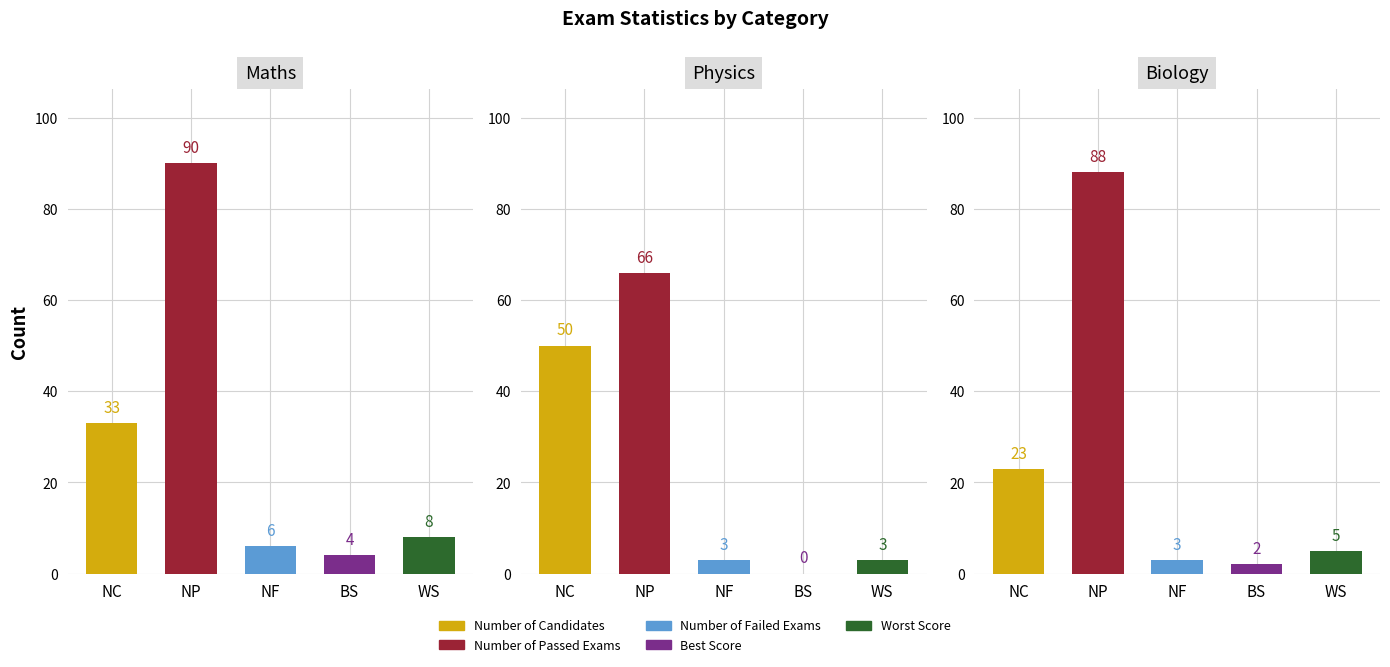

How many values in the Number of Passed Exams series are below 88?

1